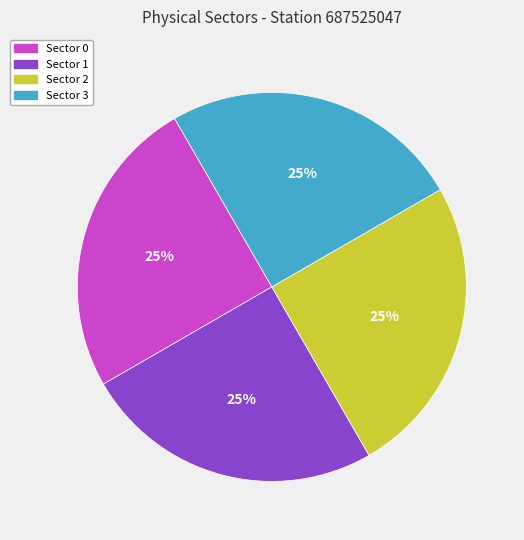

To the nearest percent, what is the average slice percentage?

25%